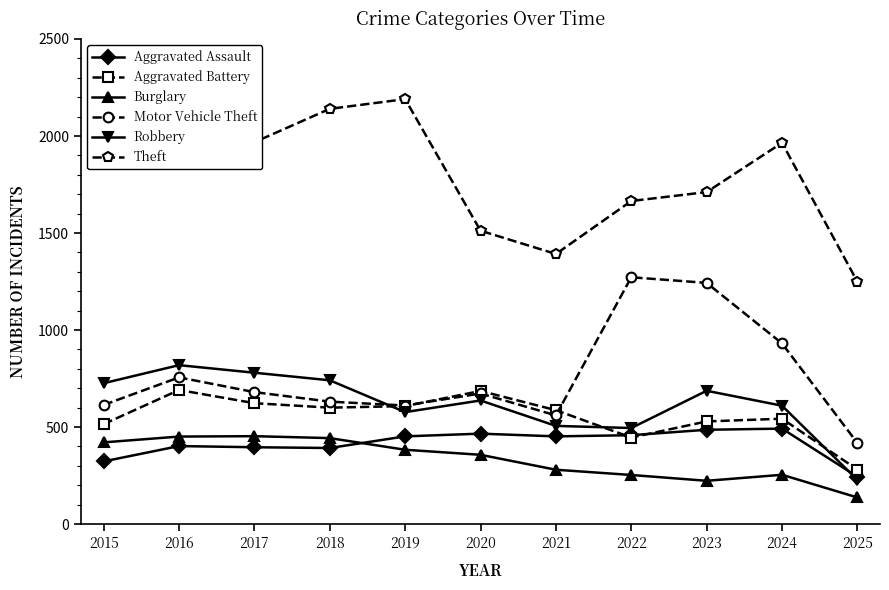

What is the minimum value shown in the chart?

137